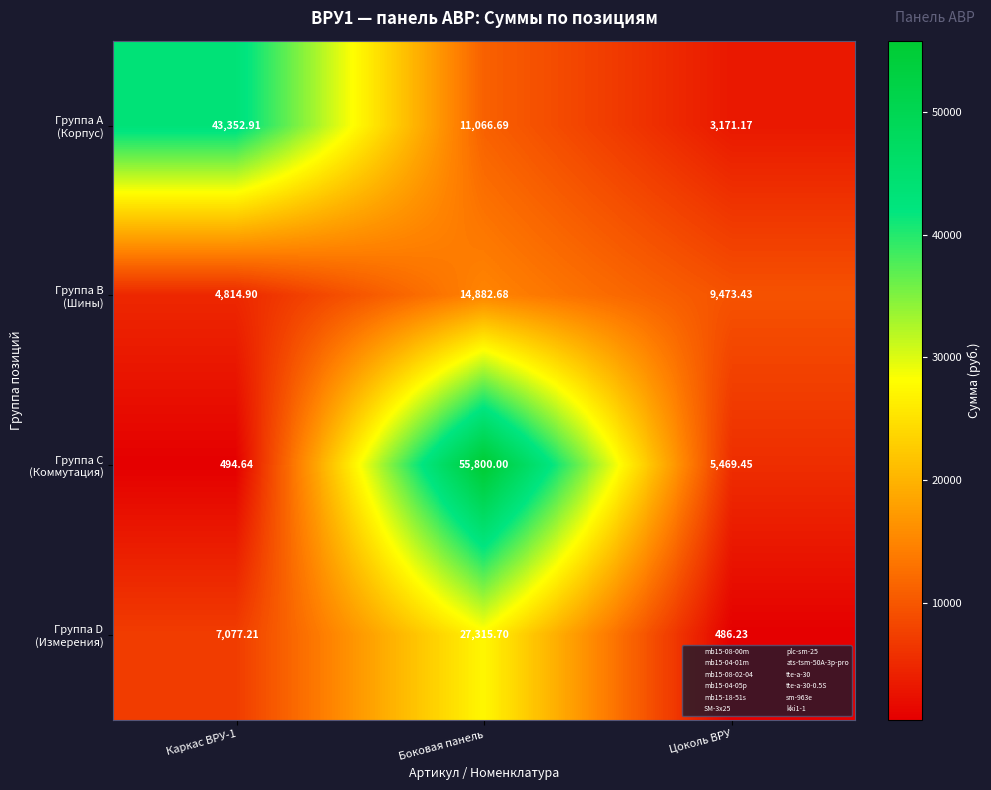

Which category has the lowest value across all series?

Цоколь ВРУ